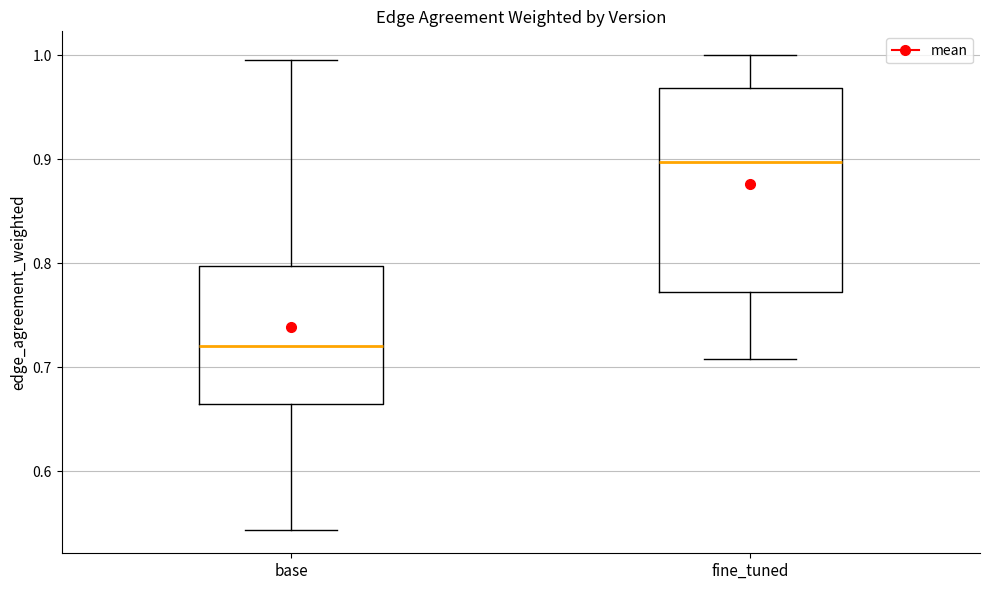

Which box has the lowest median line?

base